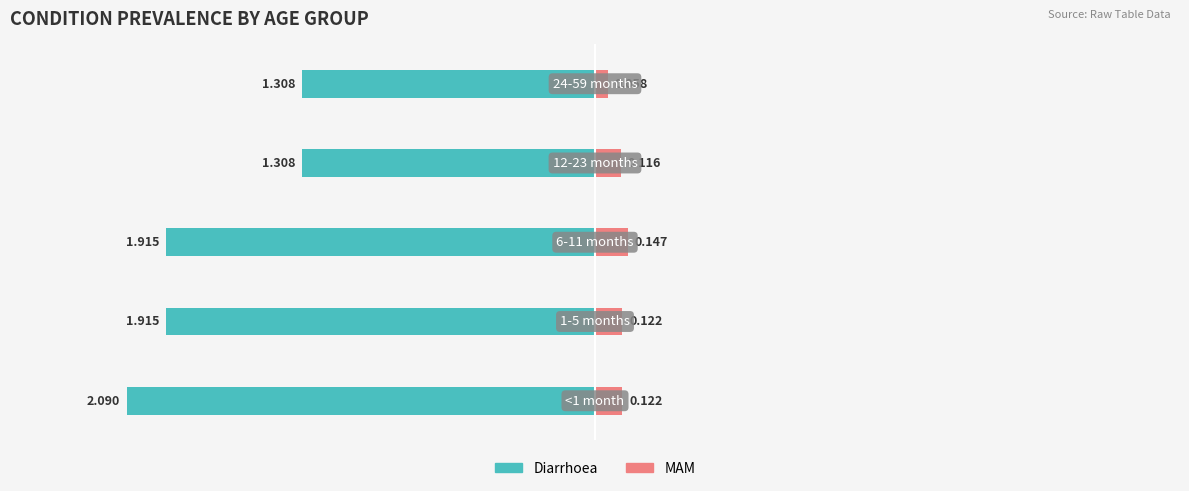

What is the sum of the MAM values at 3 and 0?

0.2